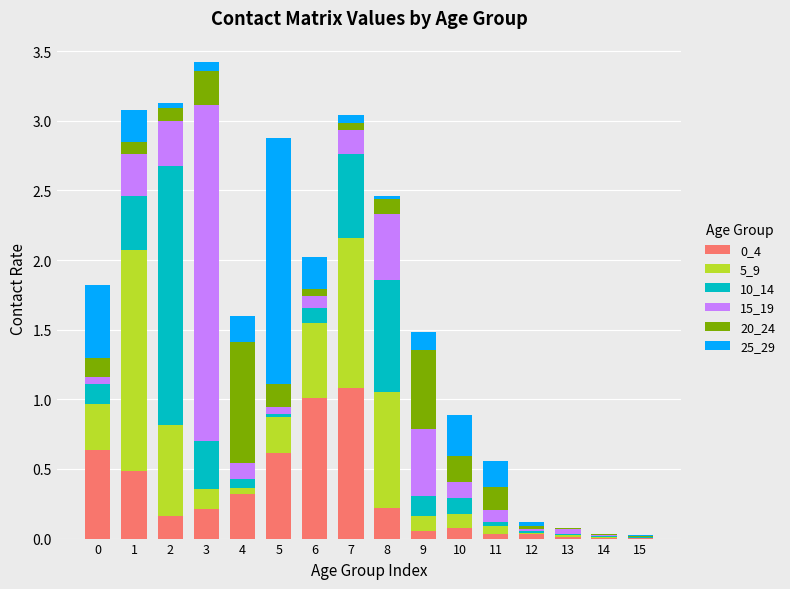

The 0_4 series shows 0.3 at 5. True or false?

False